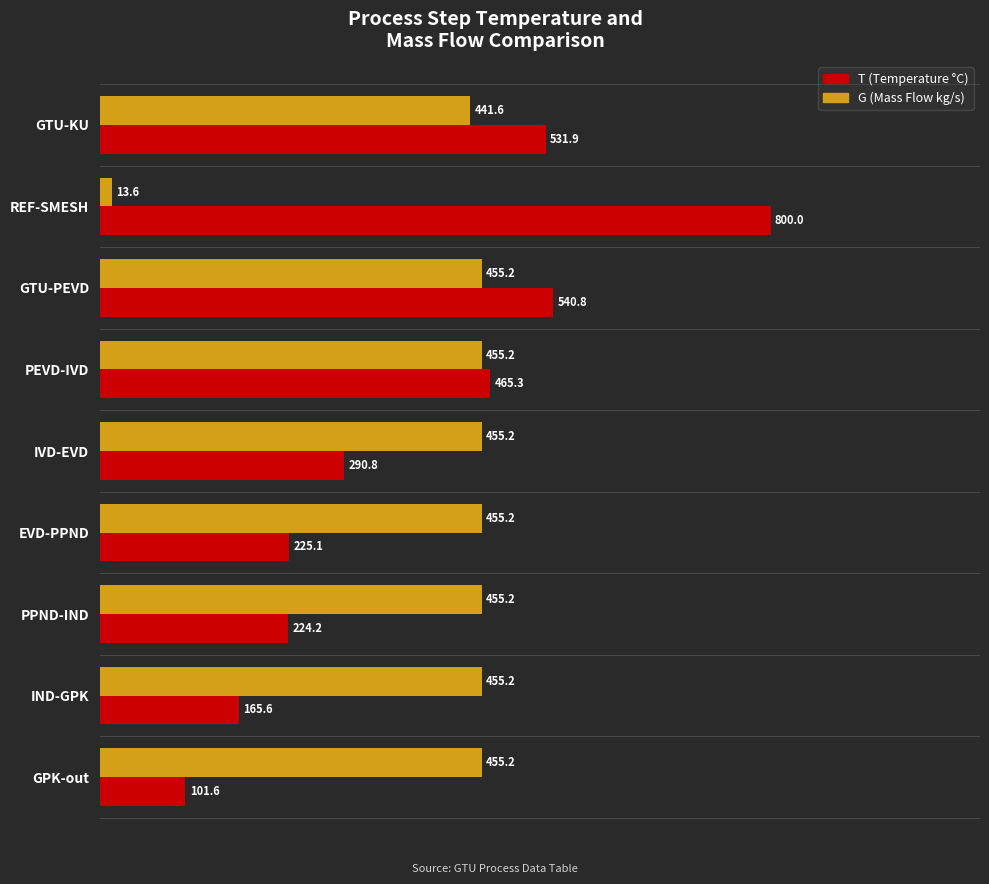

What is the maximum value shown in the chart?

800.0